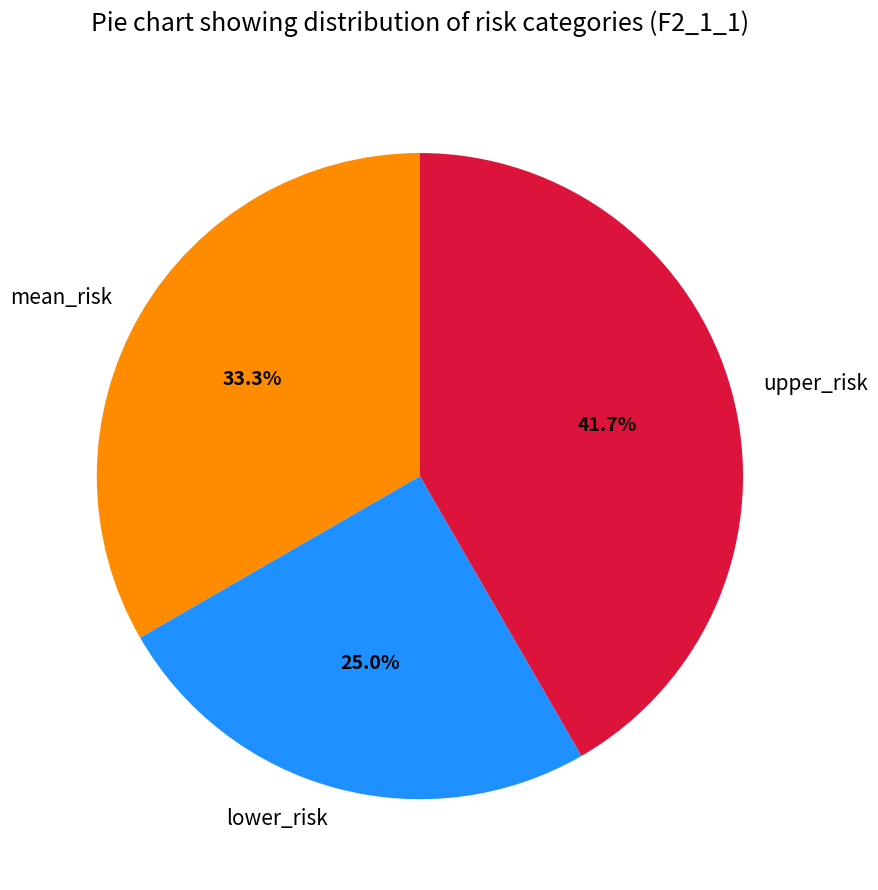

What is the largest slice in the pie chart?

upper_risk